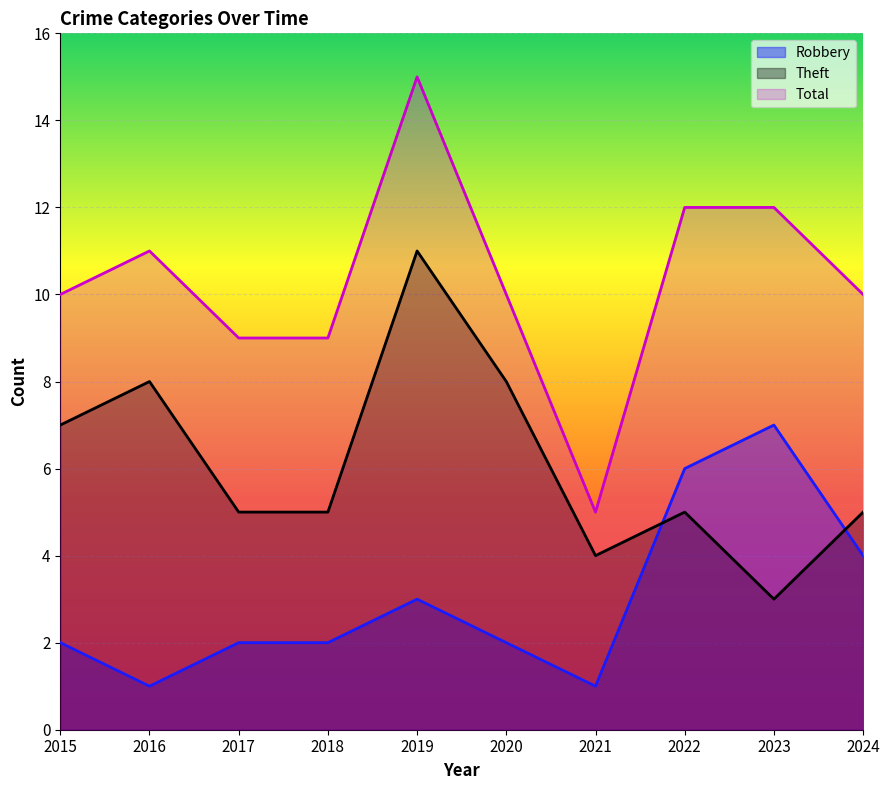

True or false: Theft has a value of 5 at 2018.

True